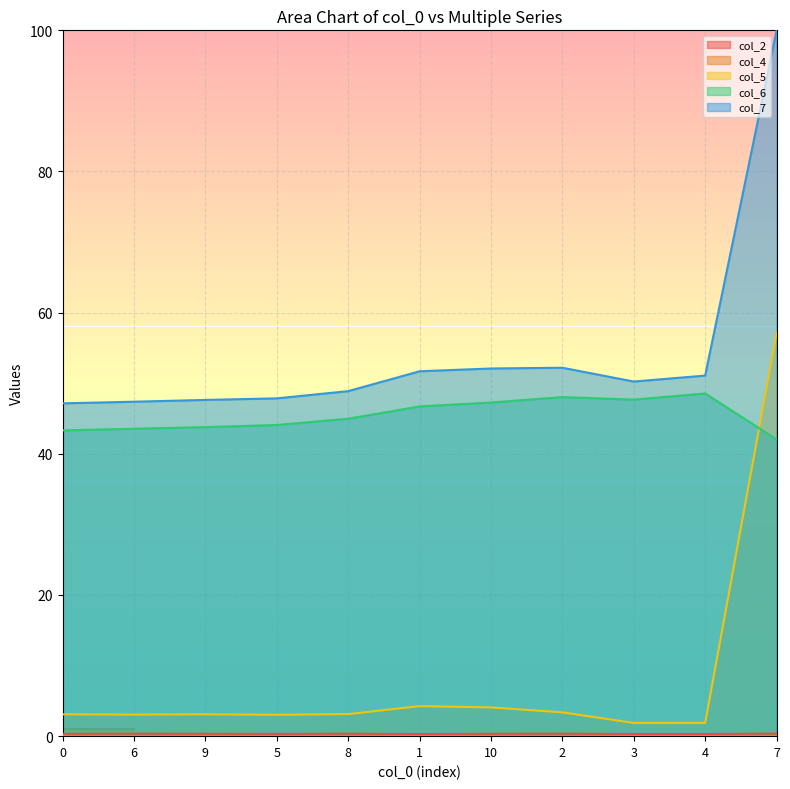

True or false: col_5 and col_4 cross at least once.

False